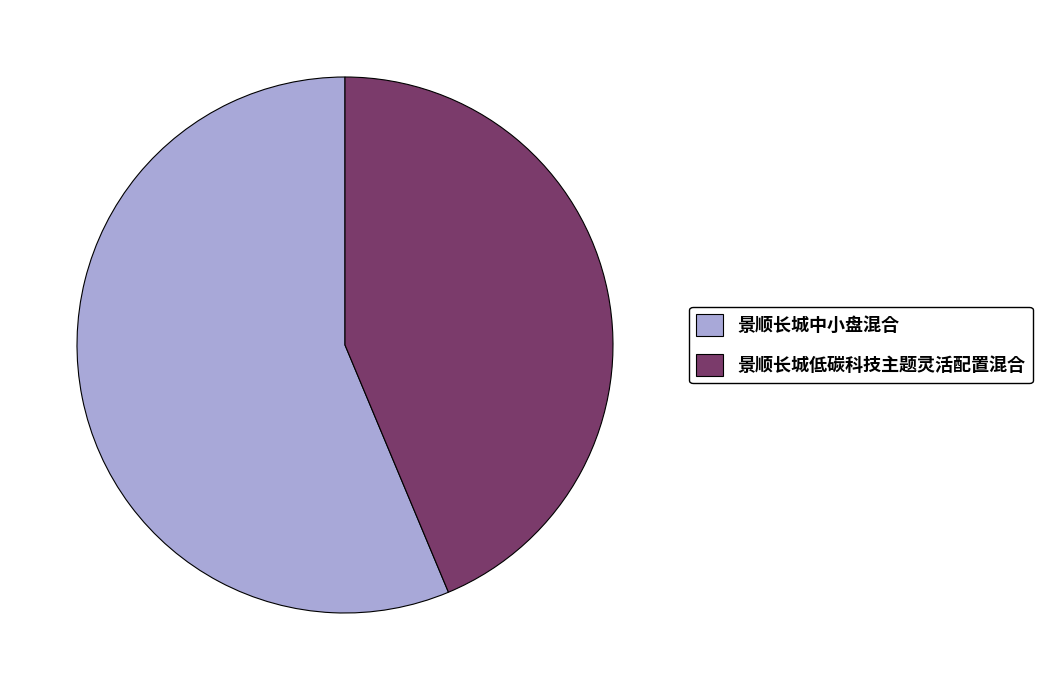

Is it true that 景顺长城低碳科技主题灵活配置混合 is 38% of the pie?

False